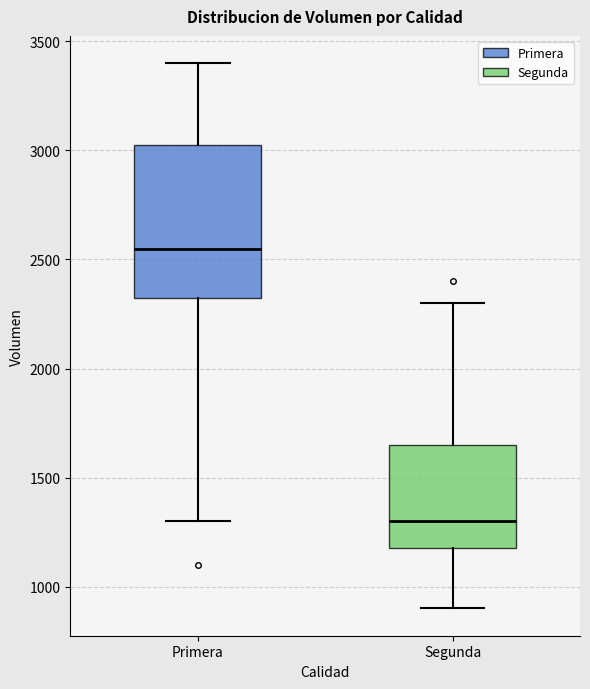

Reading left to right, read every box against the y-axis: the position of its median line, the range the box covers, and the ends of its whiskers. The values are not printed on the chart, so give them approximately, as read against the axis.

Primera: median 2550, box 2350 to 3050, whiskers 1300 to 3400
Segunda: median 1300, box 1200 to 1650, whiskers 900 to 2300